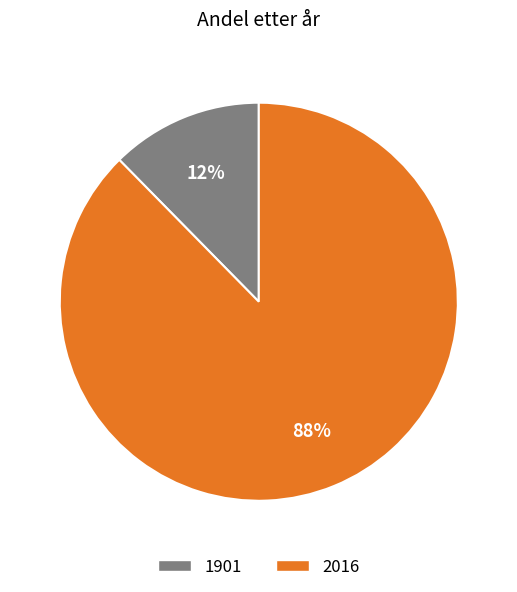

To the nearest percent, what is the combined percentage of 1901 and 2016?

100%